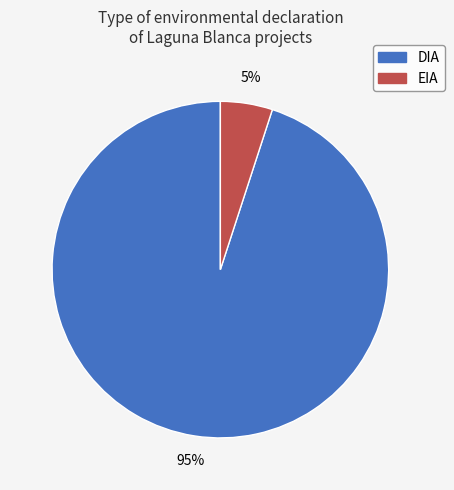

Is it true that DIA is 84% of the pie?

False